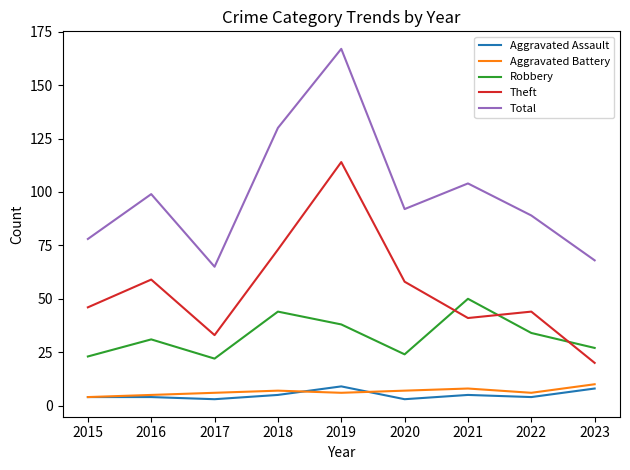

The value of Robbery at 2019 is 51. True or false?

False